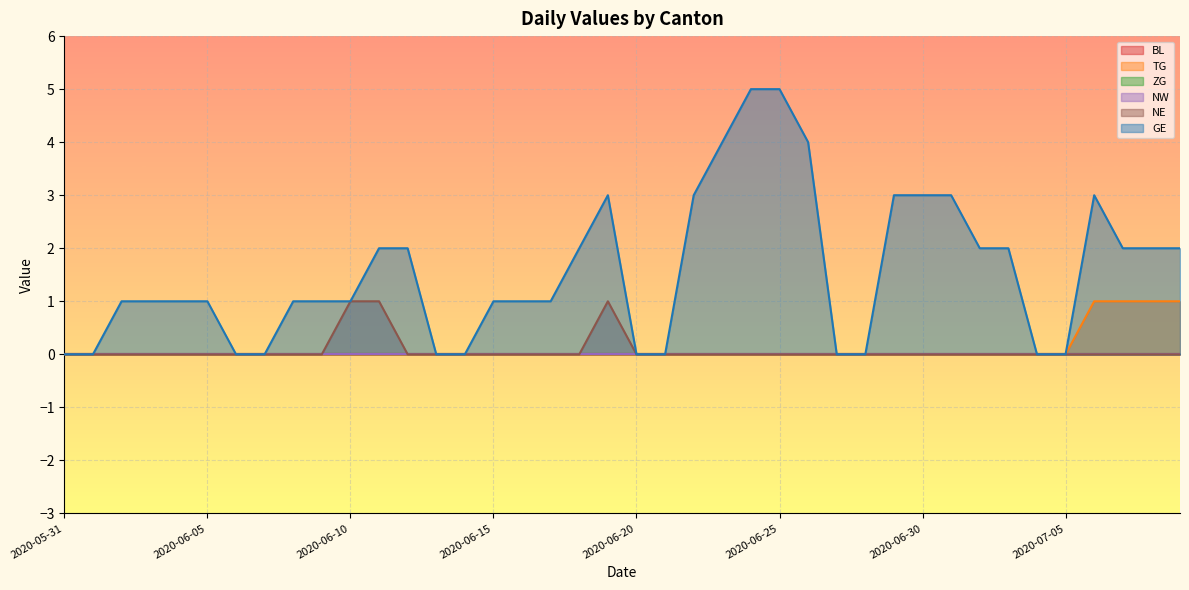

Does the chart display data point markers on the line(s)?

No